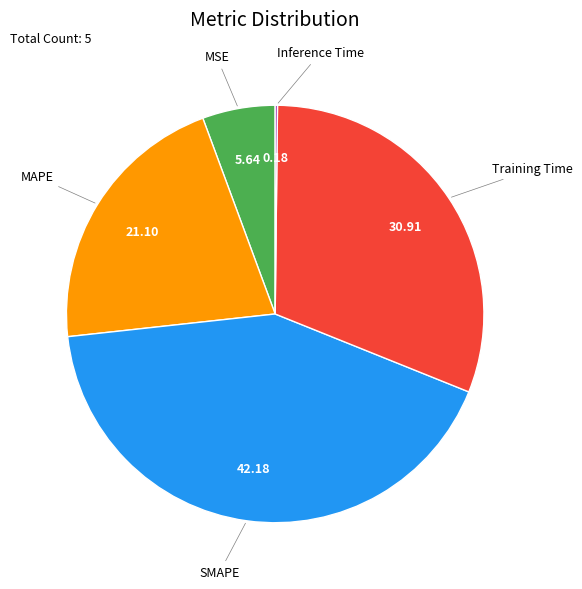

Is there a majority slice in this chart?

No